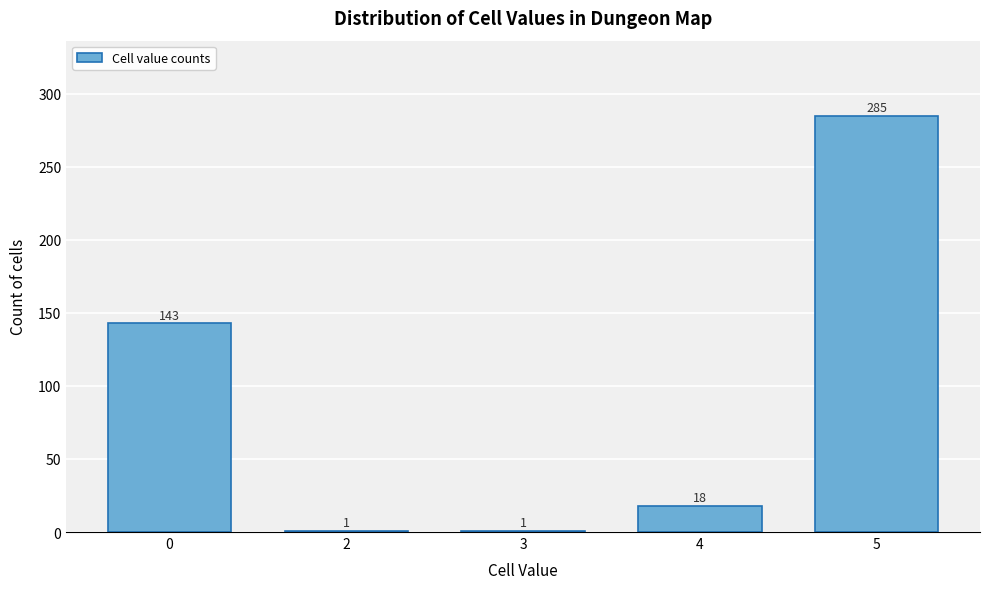

Reading left to right, list all the values displayed in this chart.

0=143	2=1	3=1	4=18	5=285